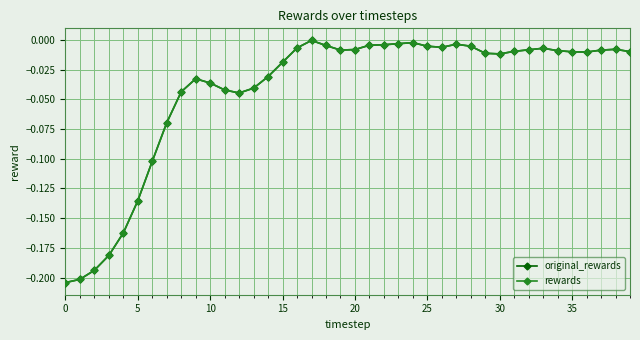

Where is rewards nearest to the value 0?

17